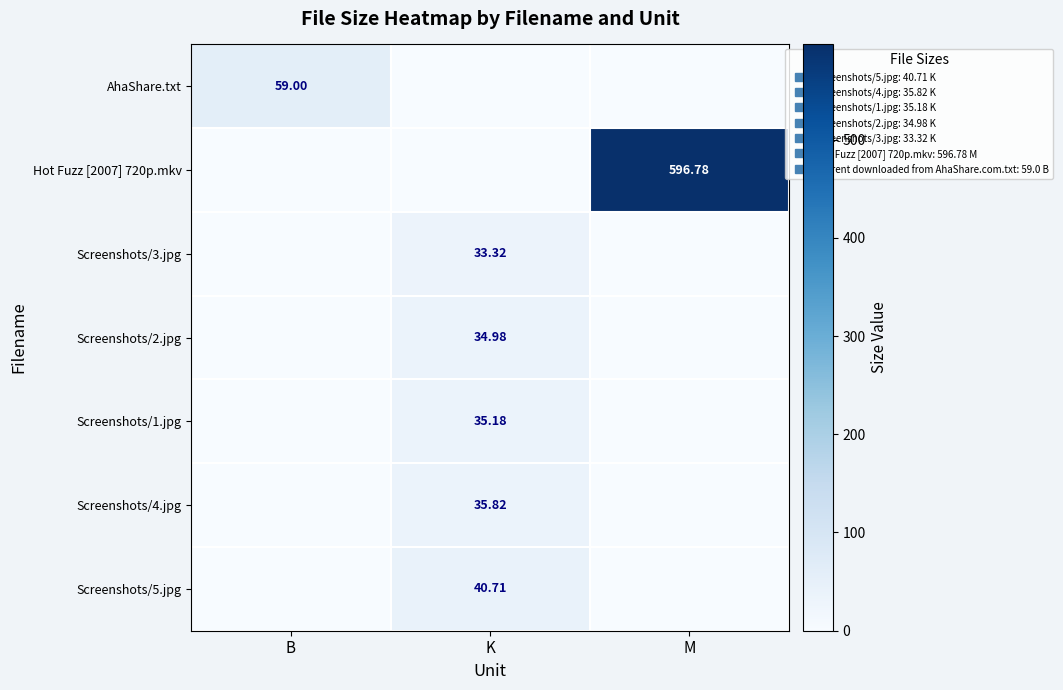

At how many categories does at least one series exceed 535?

1